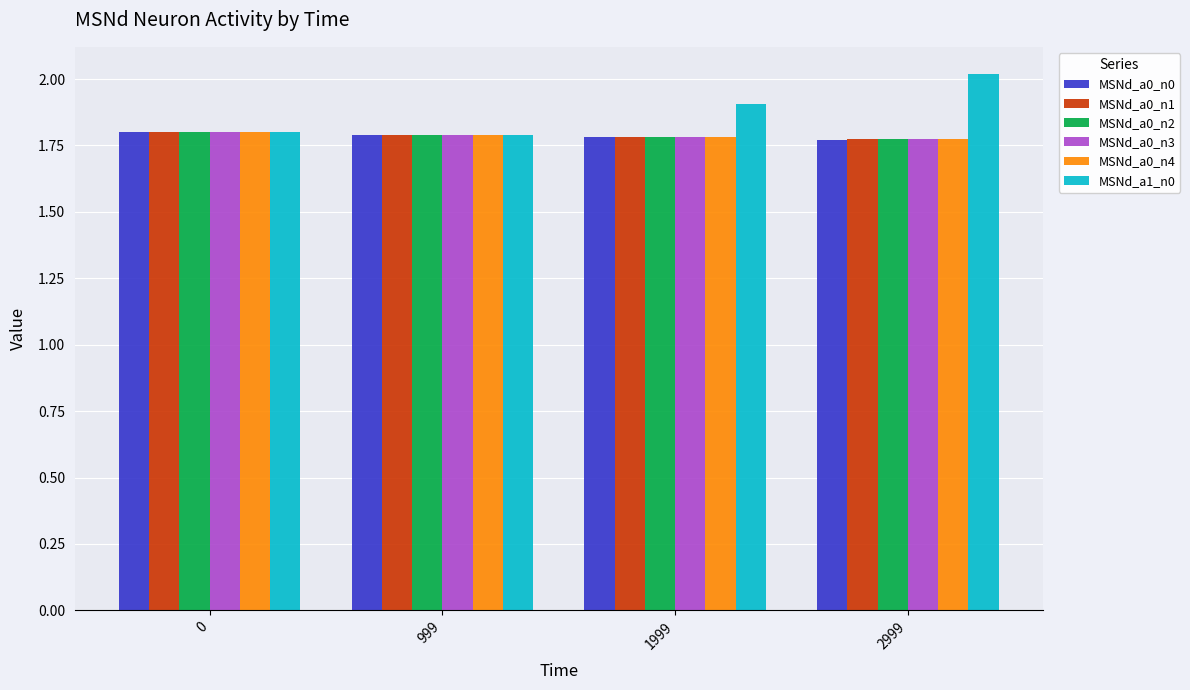

What is the sum of all MSNd_a0_n1 values?

7.1